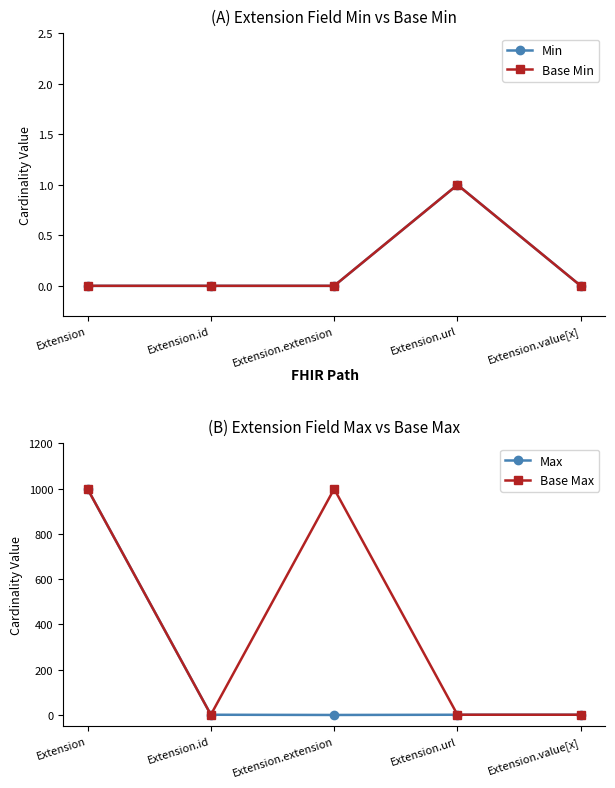

What is the label of the 3rd point from the right?

Extension.extension